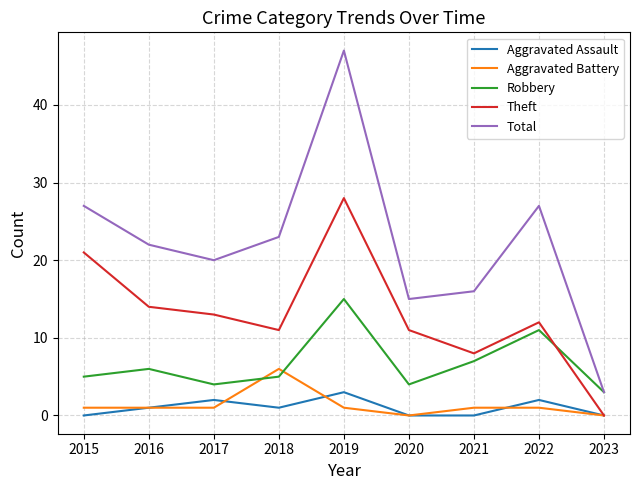

In Robbery, how many points are higher than both neighbors (excluding endpoints)?

3